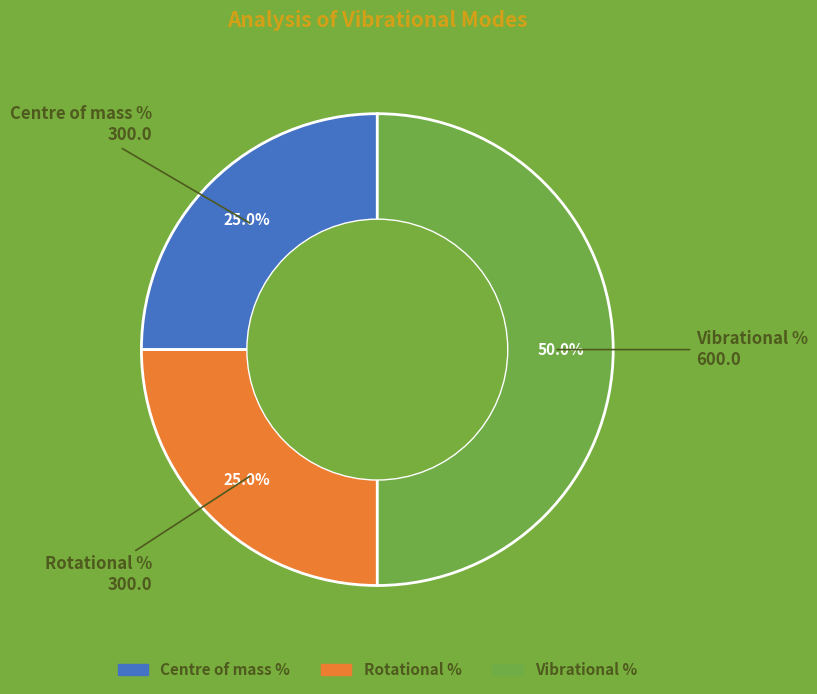

Is there any slice that represents more than half of the pie?

No